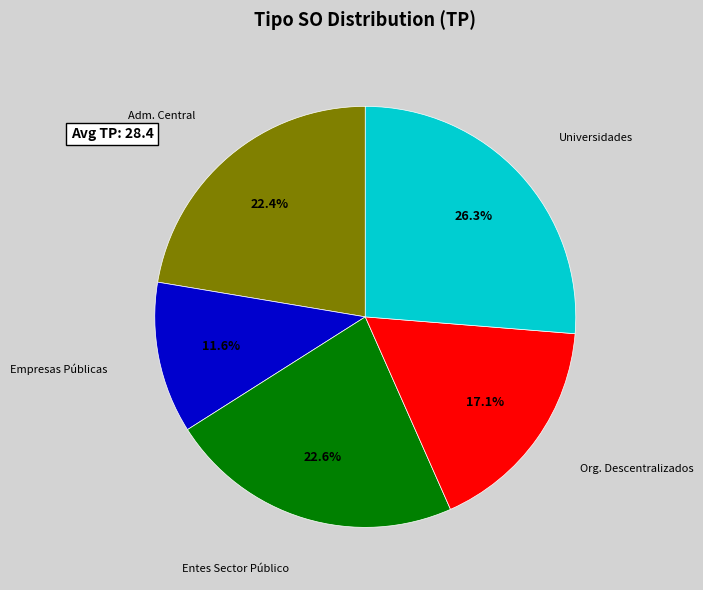

What is the smallest slice in the pie chart?

Empresas Públicas